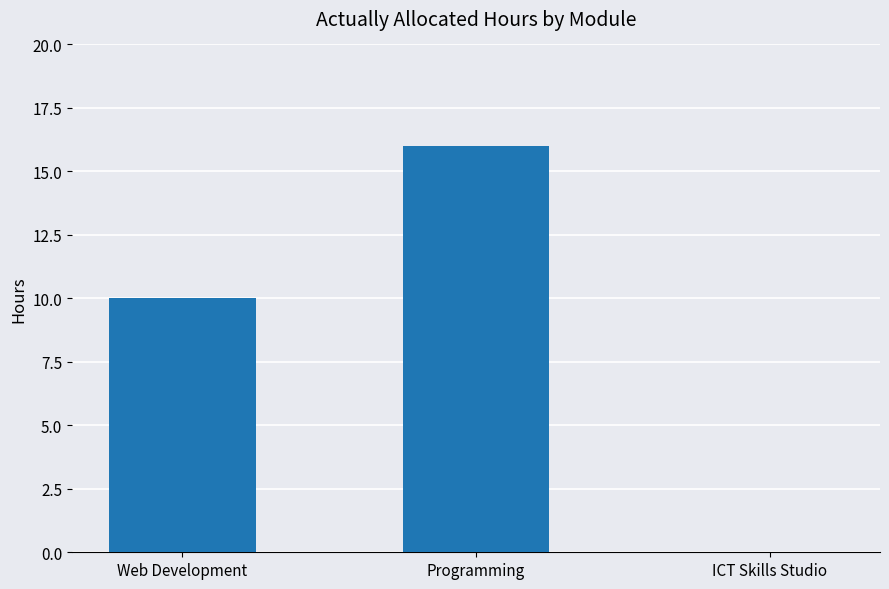

The value at Programming is 16. True or false?

True